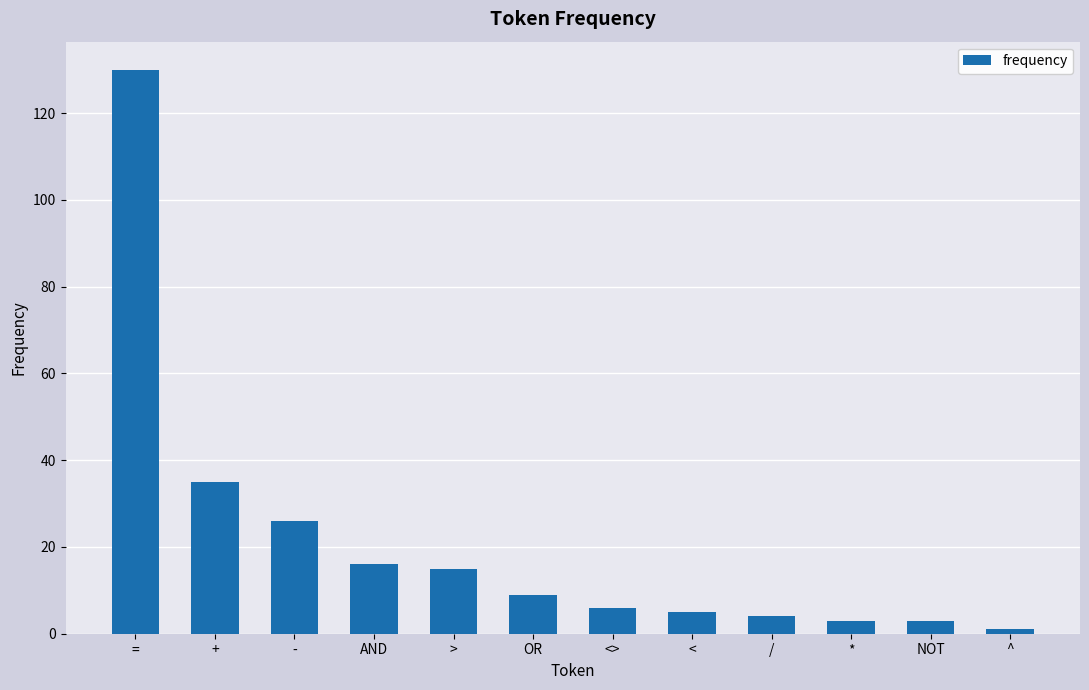

What is the value of the 1st bar from the left?

130